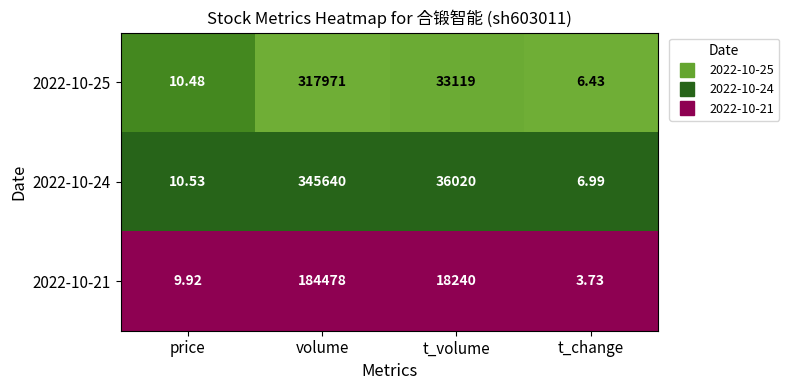

At which category does the chart reach its peak across all series?

volume